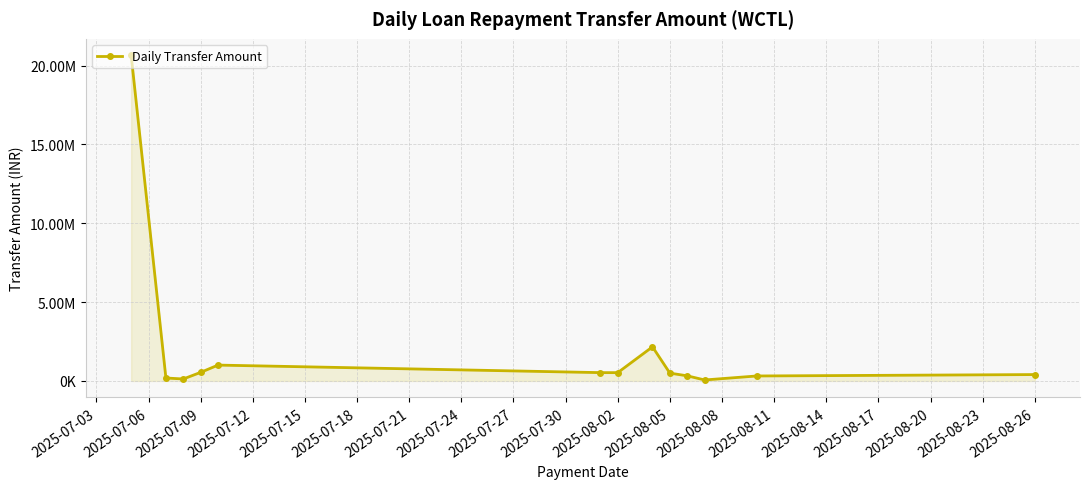

How many series are shown in this chart?

1